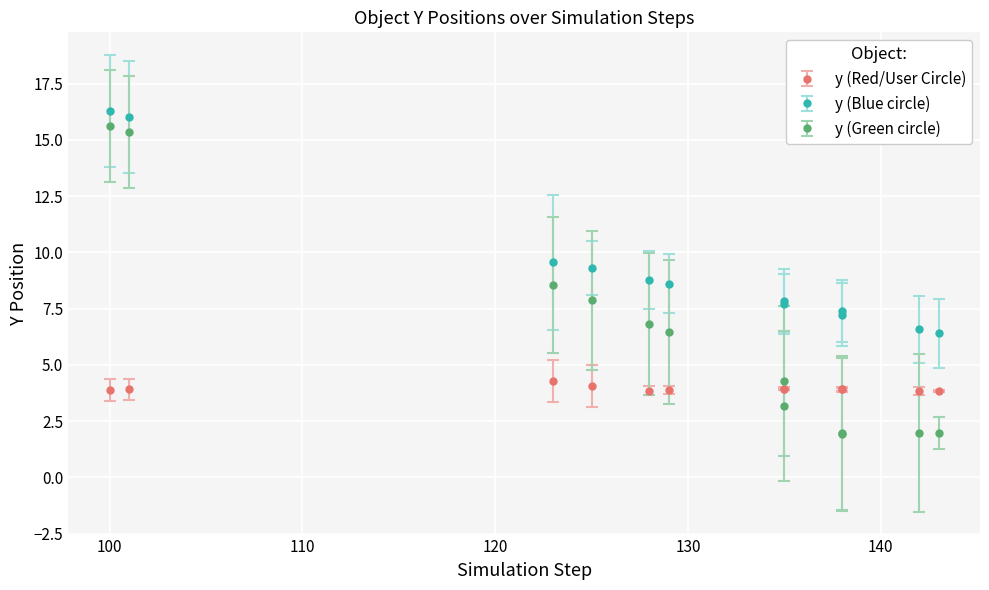

Reading left to right, list all the values displayed in this chart.

y (Red/User Circle): 3.9	3.9	4.3	4.1	3.9	3.9	3.9	3.9	3.9	3.9	3.8	3.8
y (Blue circle): 16.3	16.0	9.6	9.3	8.8	8.6	7.8	7.7	7.4	7.2	6.6	6.4
y (Green circle): 15.6	15.4	8.6	7.9	6.8	6.5	4.3	3.2	1.9	2.0	2.0	2.0